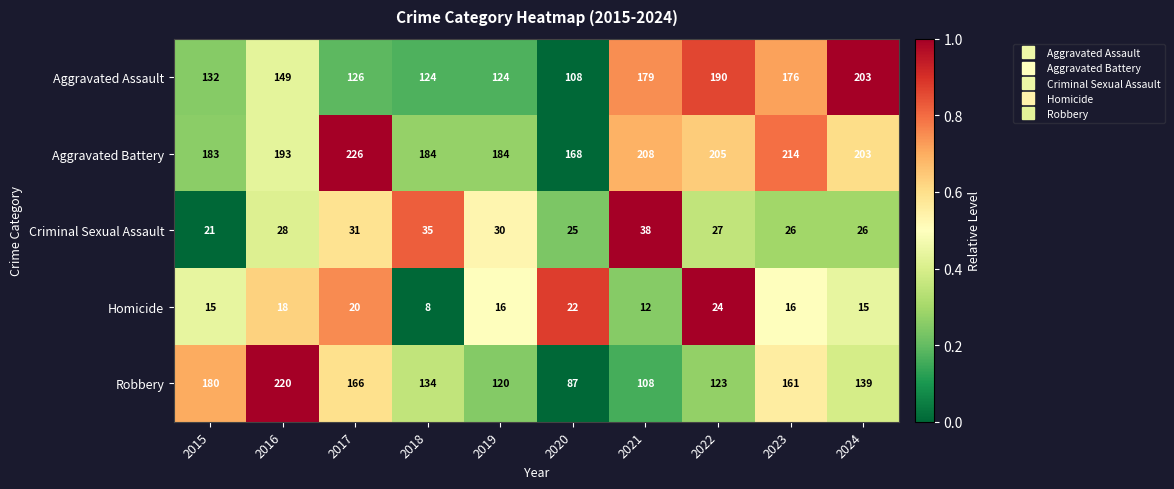

Is the value of Aggravated Assault at 2018 greater than the value of Robbery at 2024?

No